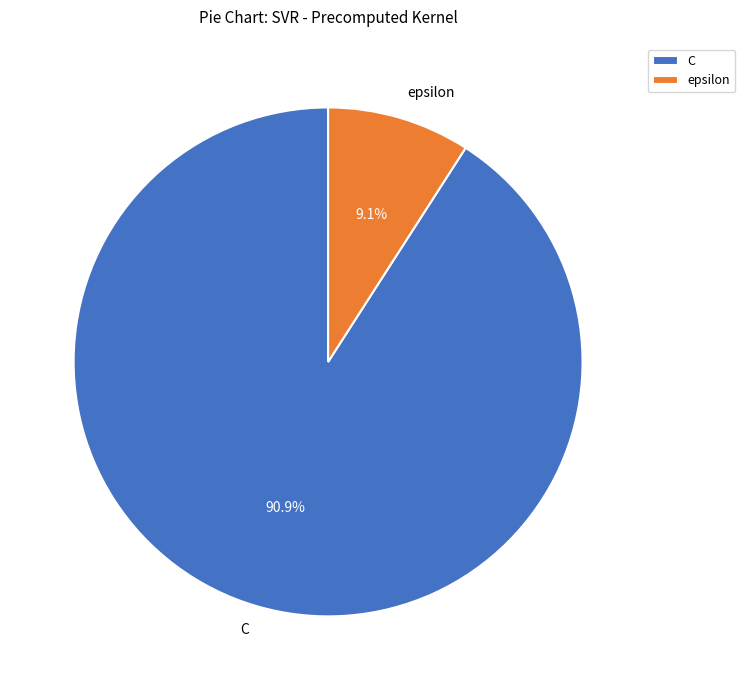

Which has a higher value, C or epsilon?

C